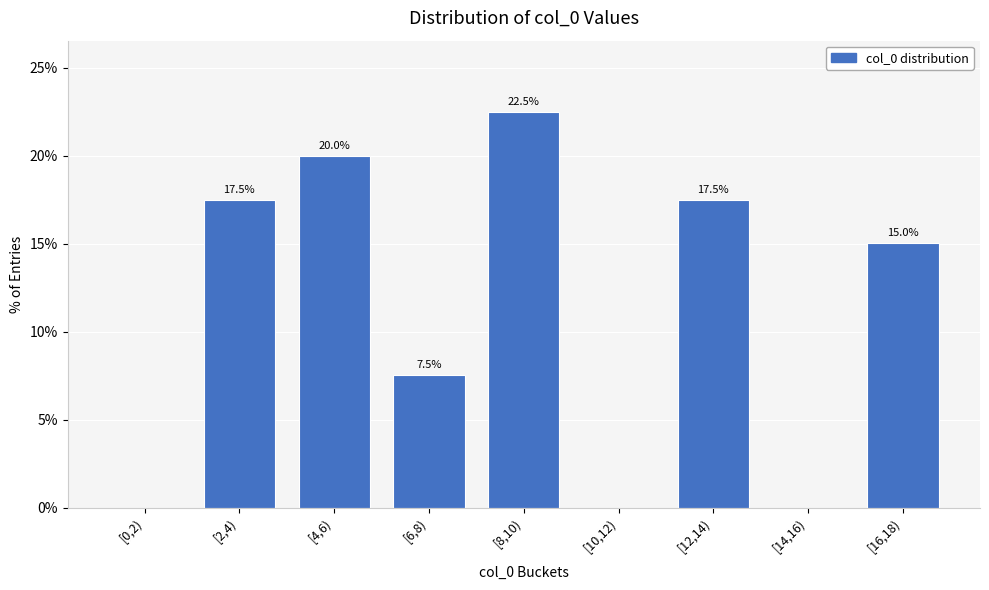

Reading left to right, extract all data points from this chart.

[0,2)=0.0	[2,4)=17.5	[4,6)=20.0	[6,8)=7.5	[8,10)=22.5	[10,12)=0.0	[12,14)=17.5	[14,16)=0.0	[16,18)=15.0